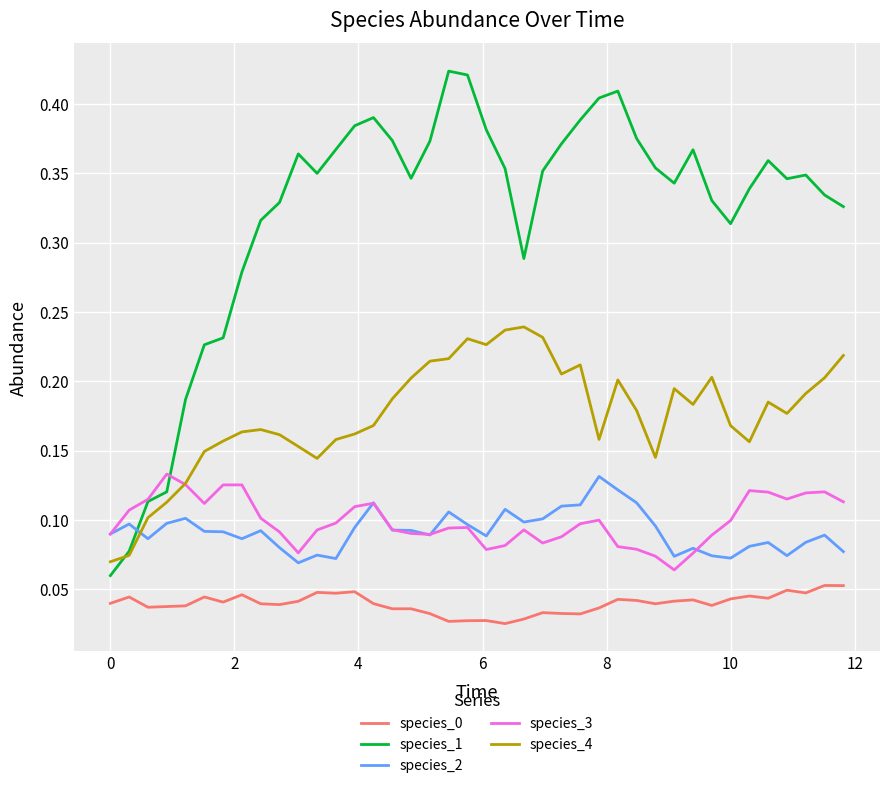

Does the chart have visible grid lines?

Yes